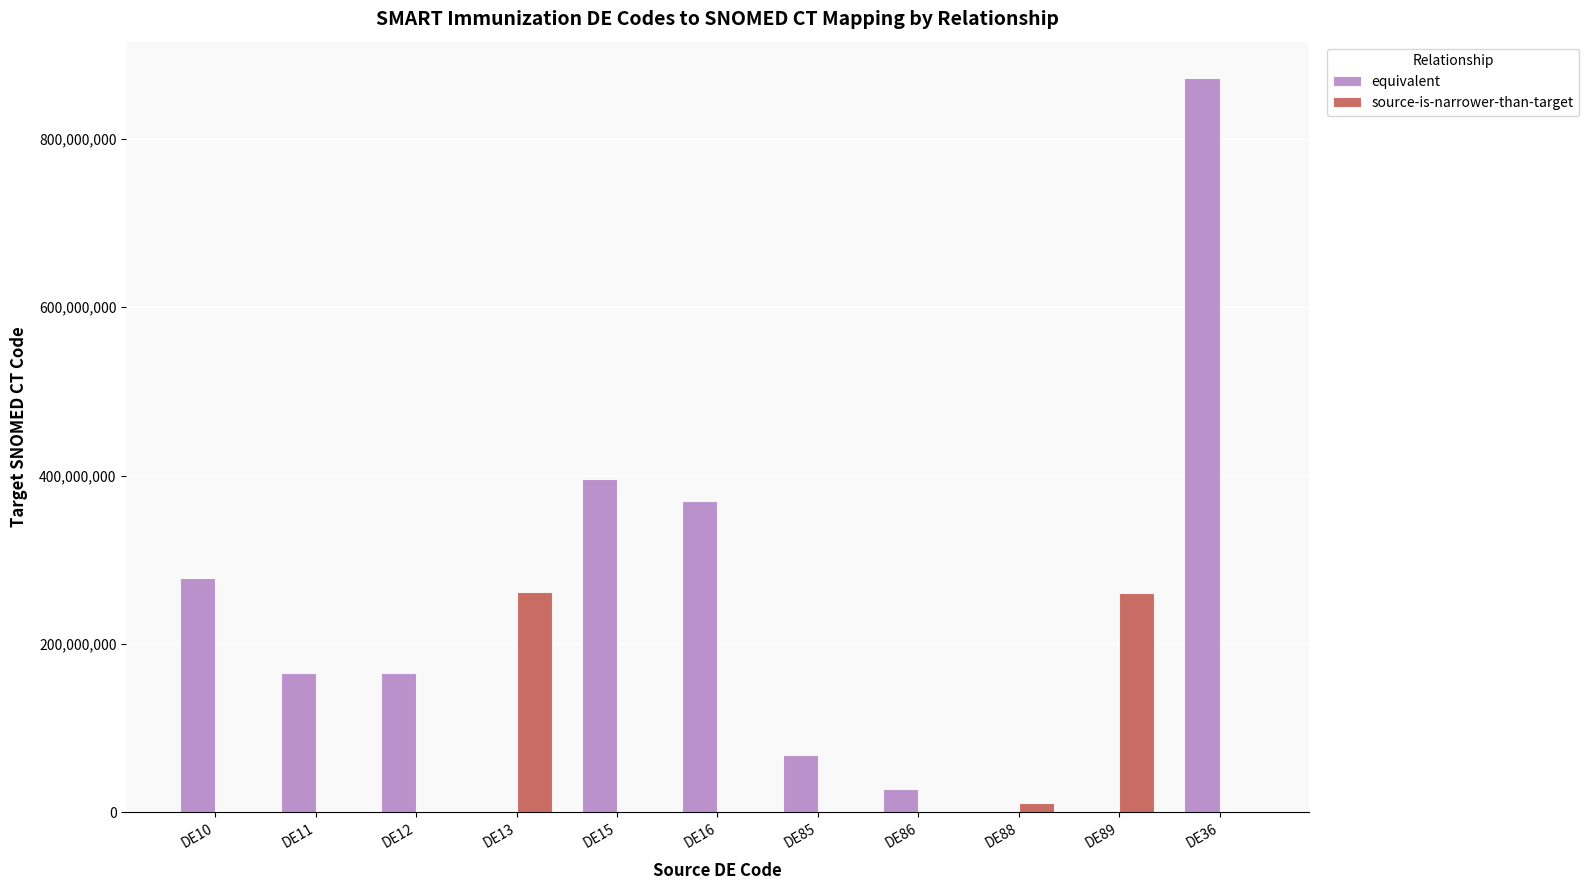

Count the number of data series in this chart.

2